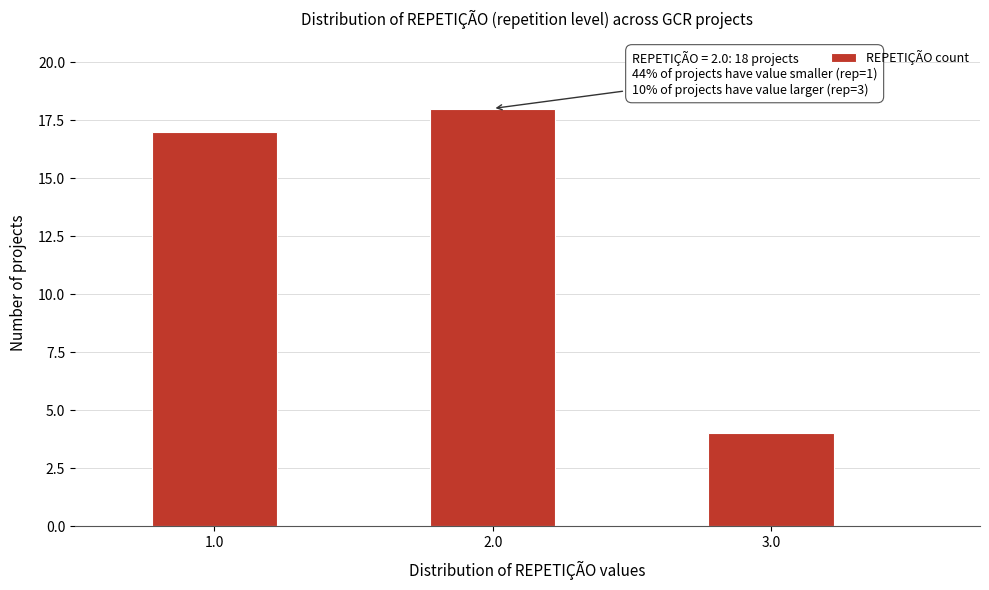

Reading left to right, what are all the values shown in this chart?

17	18	4